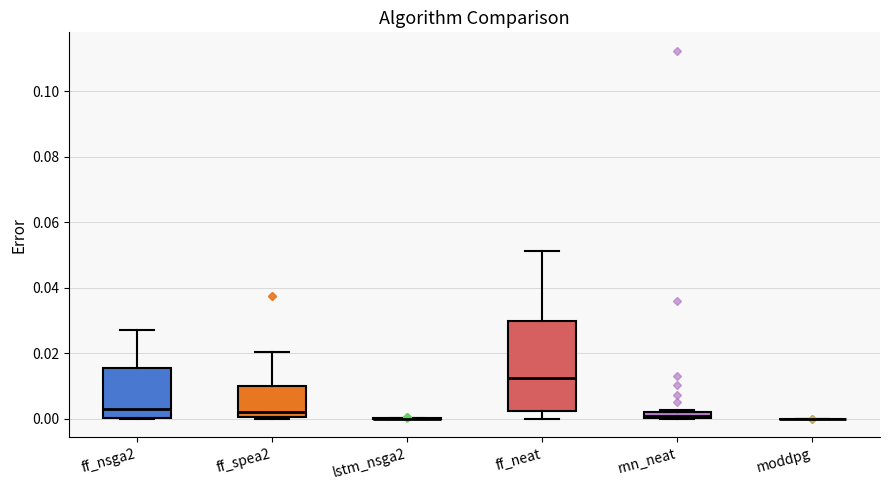

Comparing the boxes themselves (not the whiskers), which one is the tallest?

ff_neat